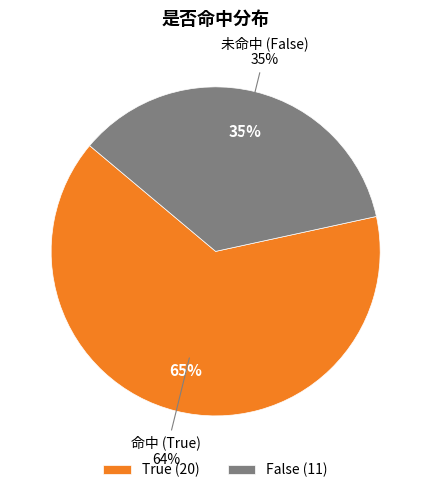

The False slice represents 35% of the pie. True or false?

True